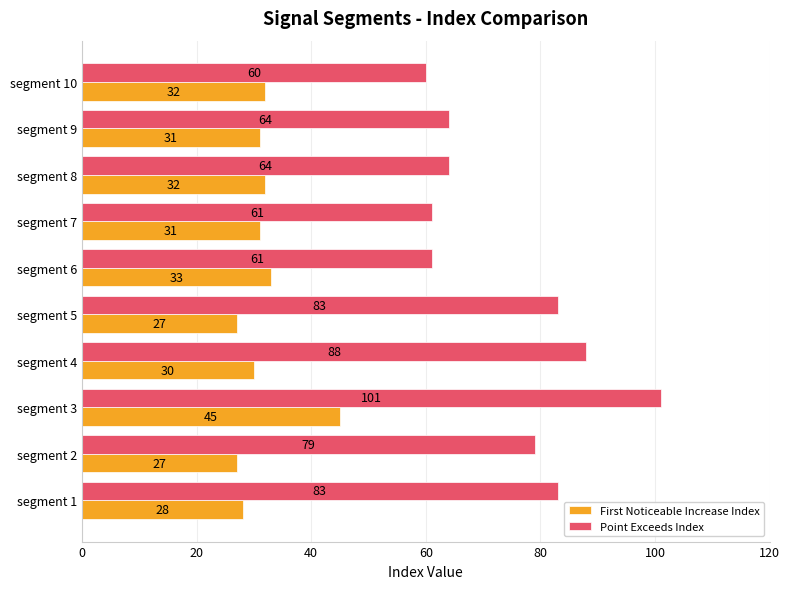

What is the total value across all series at segment 4?

118